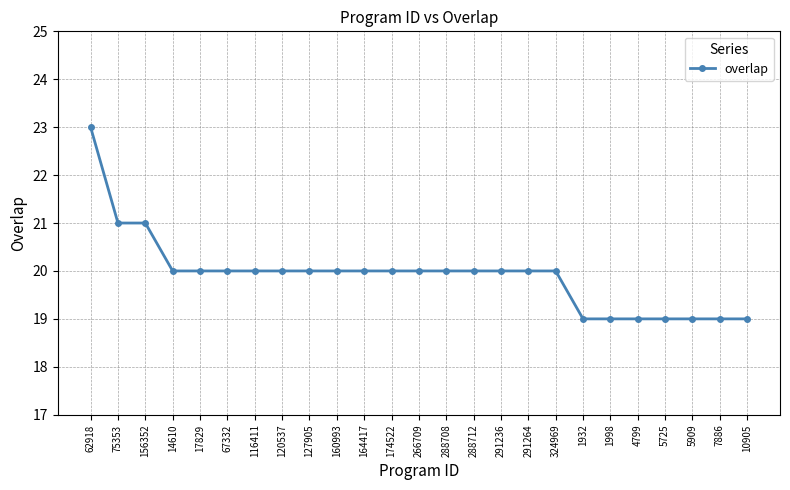

What is the minimum value shown in the chart?

19